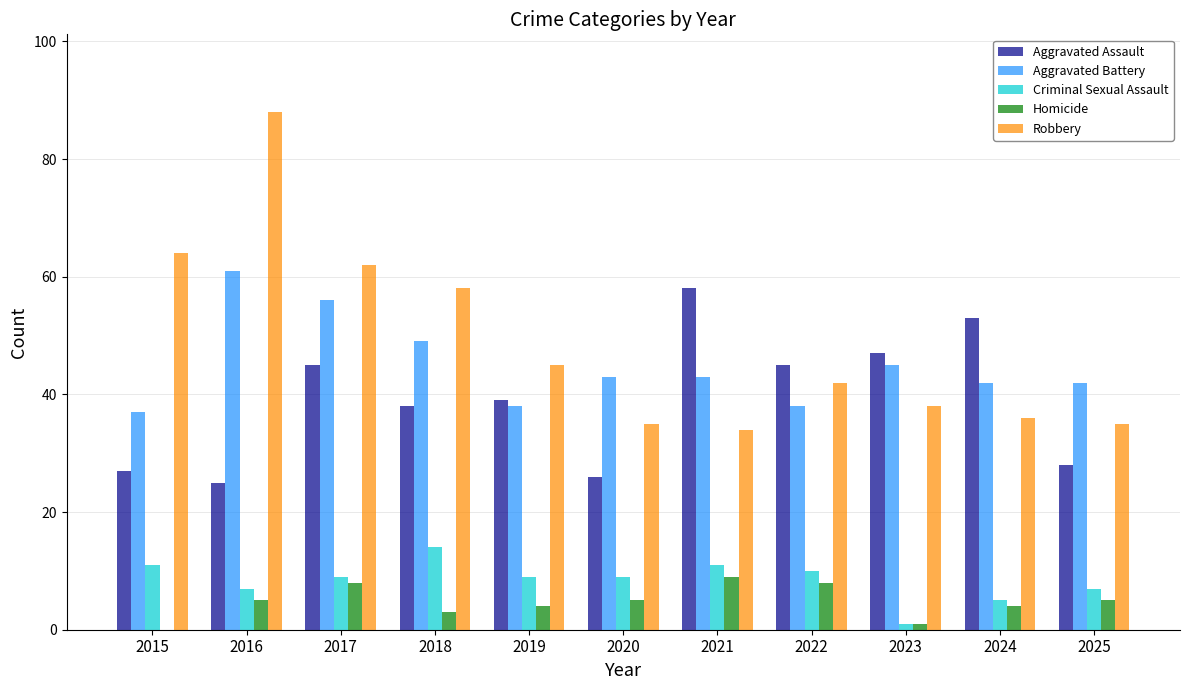

Does the chart contain stacked bars?

No